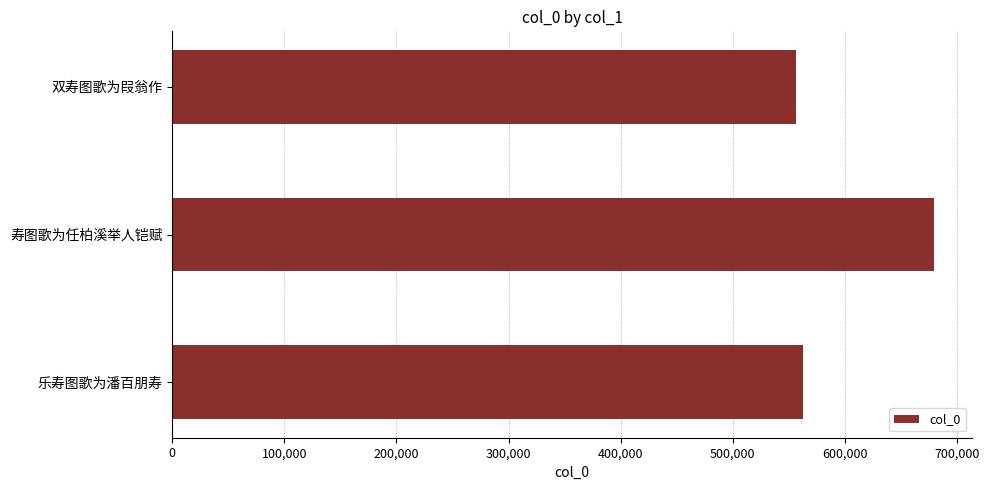

What is the change in value from 双寿图歌为叚翁作 to 寿图歌为任柏溪举人铠赋?

+123462